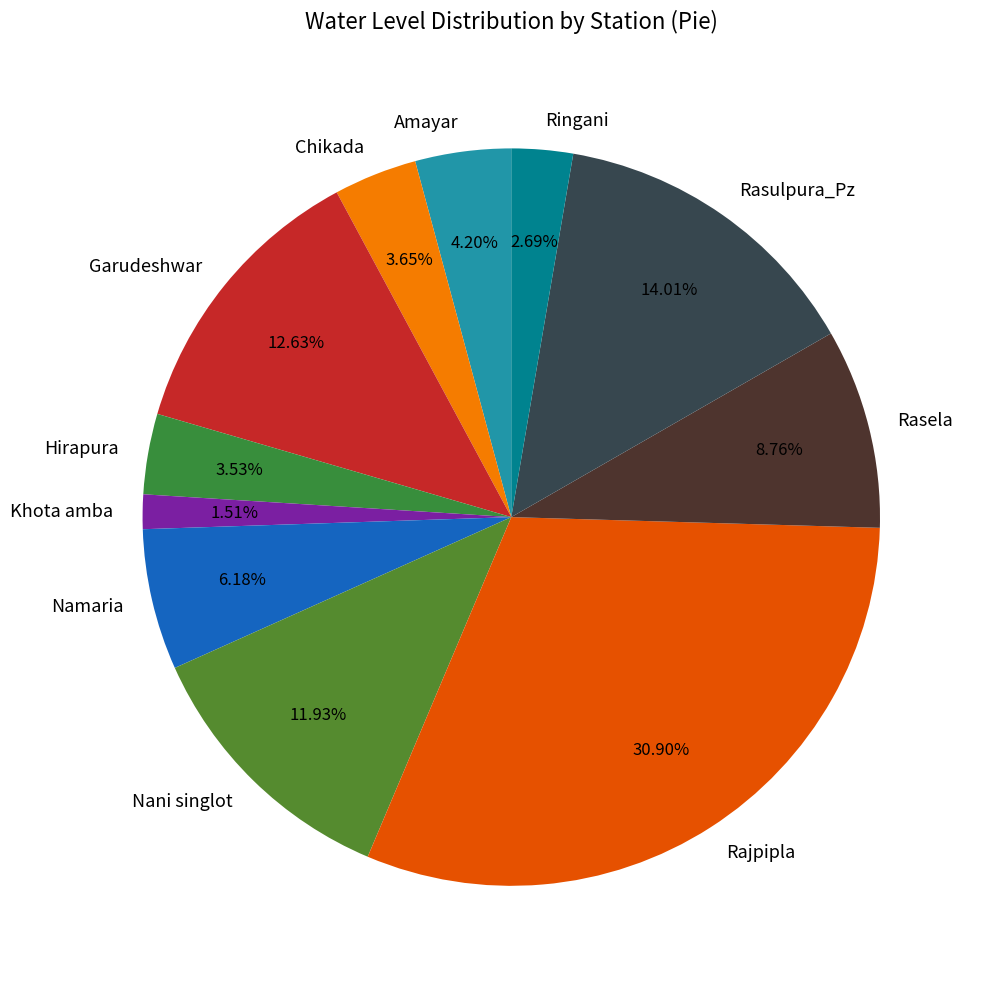

Count the number of slices in the pie.

11